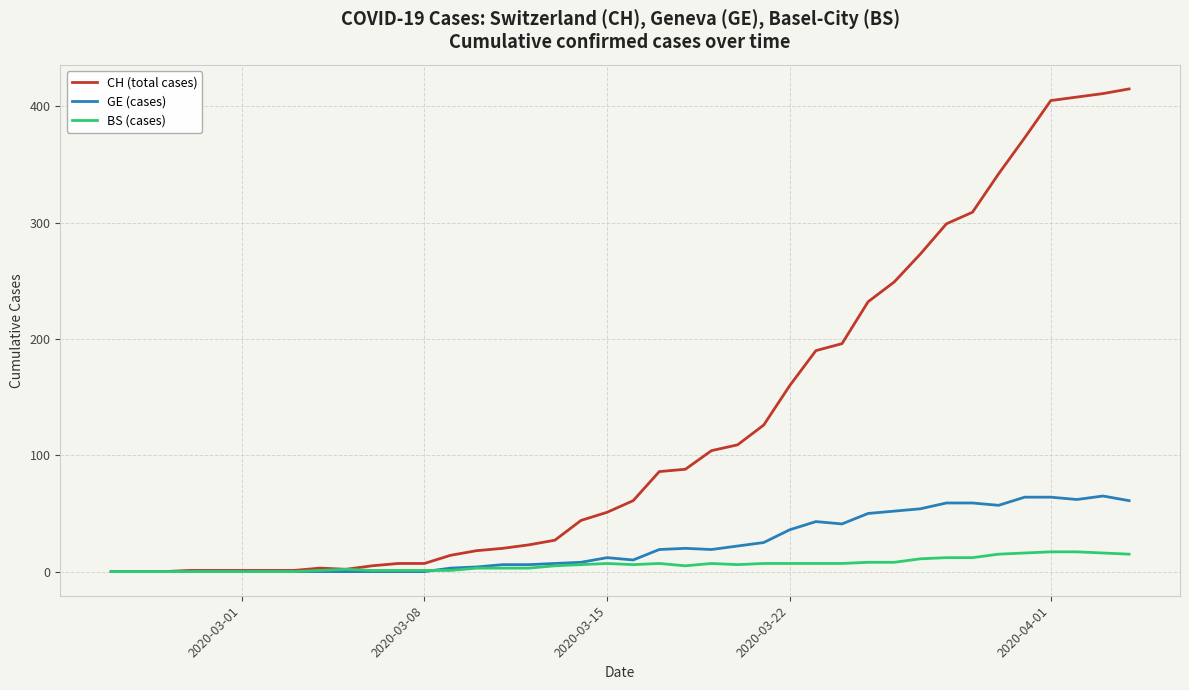

Which series has the largest total across all categories?

CH (total cases)